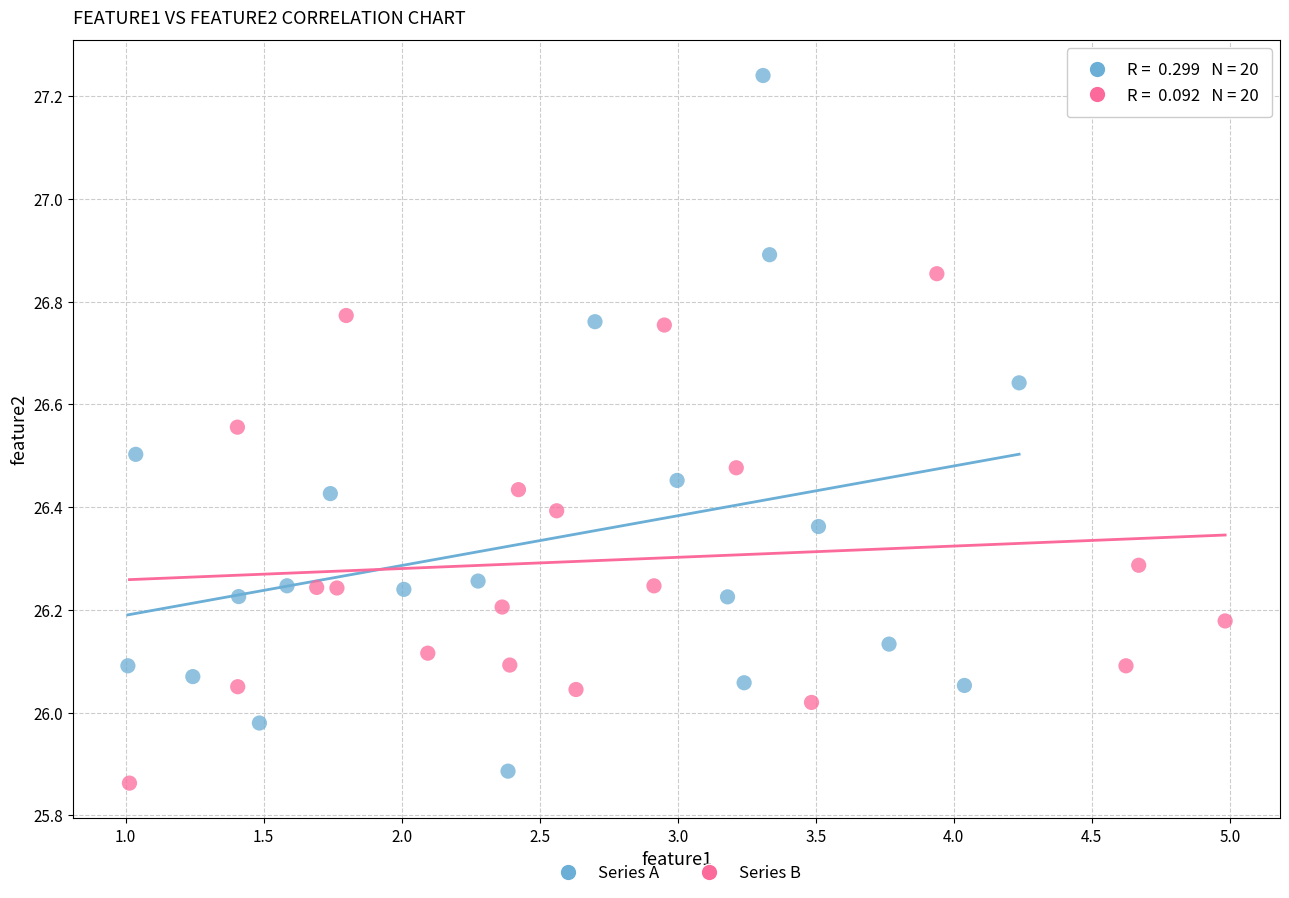

Which series has the widest spread of Y values?

Series A